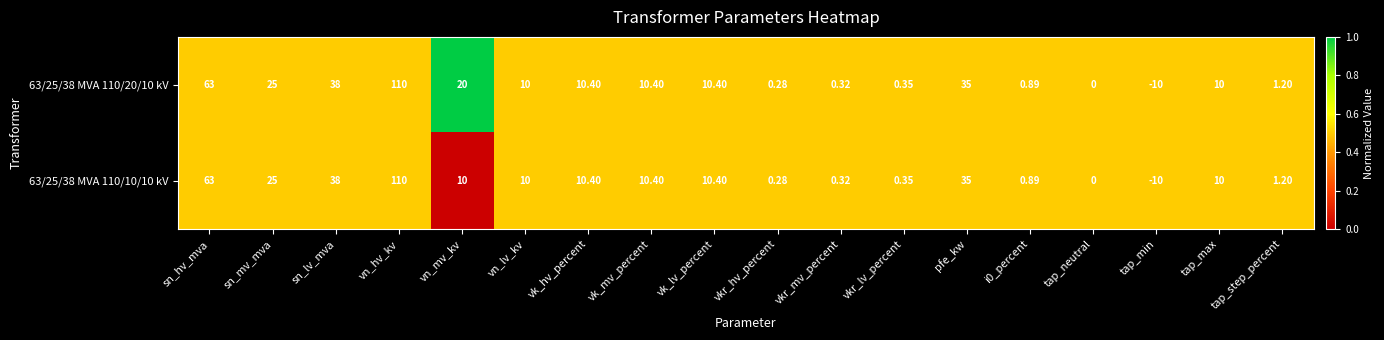

Where does the 63/25/38 MVA 110/20/10 kV series first go above 10?

sn_hv_mva